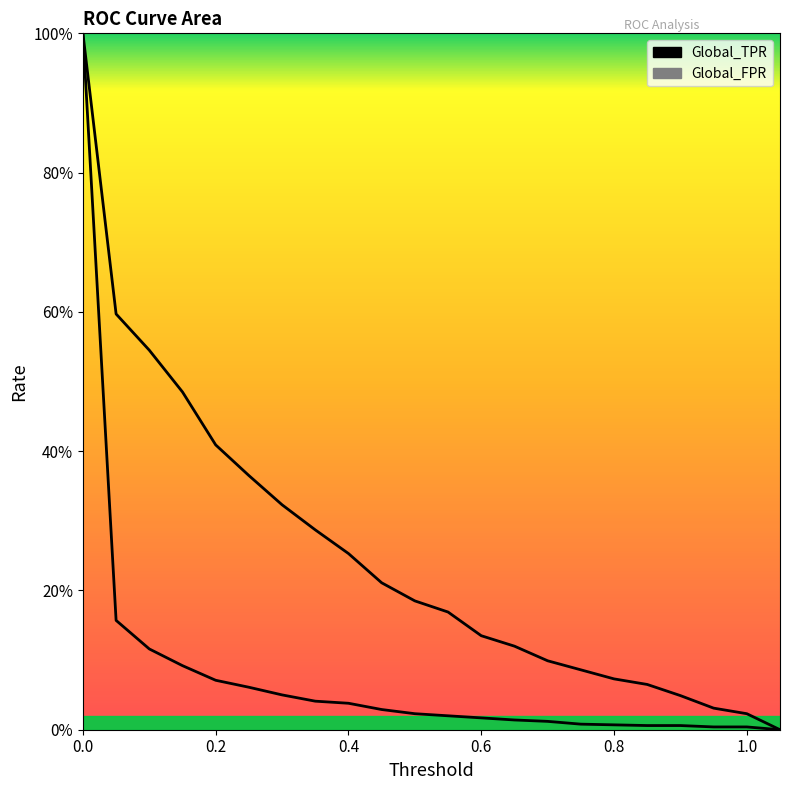

Is this an area chart (filled region under the line)?

No